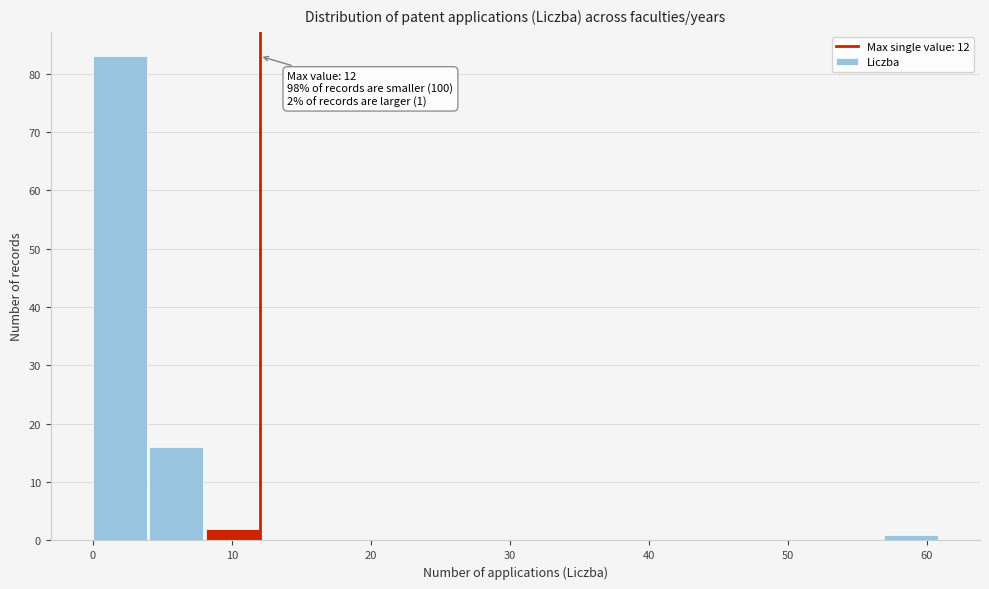

Which range on the x-axis has the tallest bar?

0 to 4